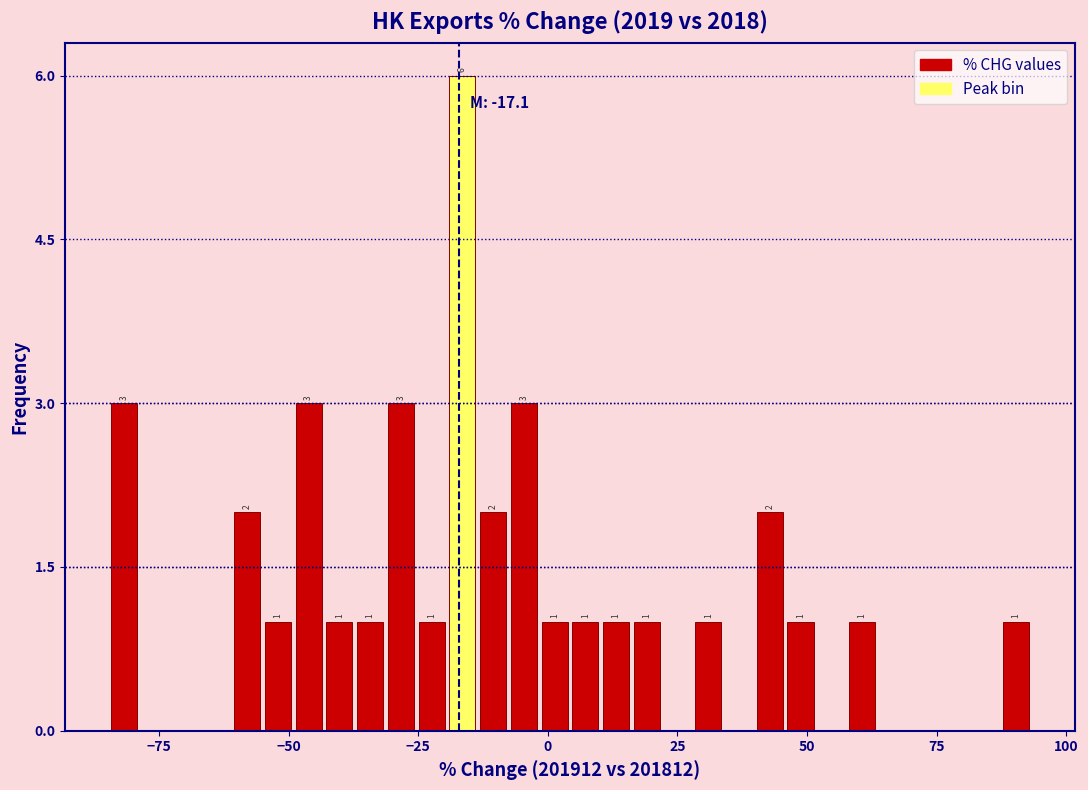

Read against the x-axis, roughly where is the centre of the tallest bar?

-15